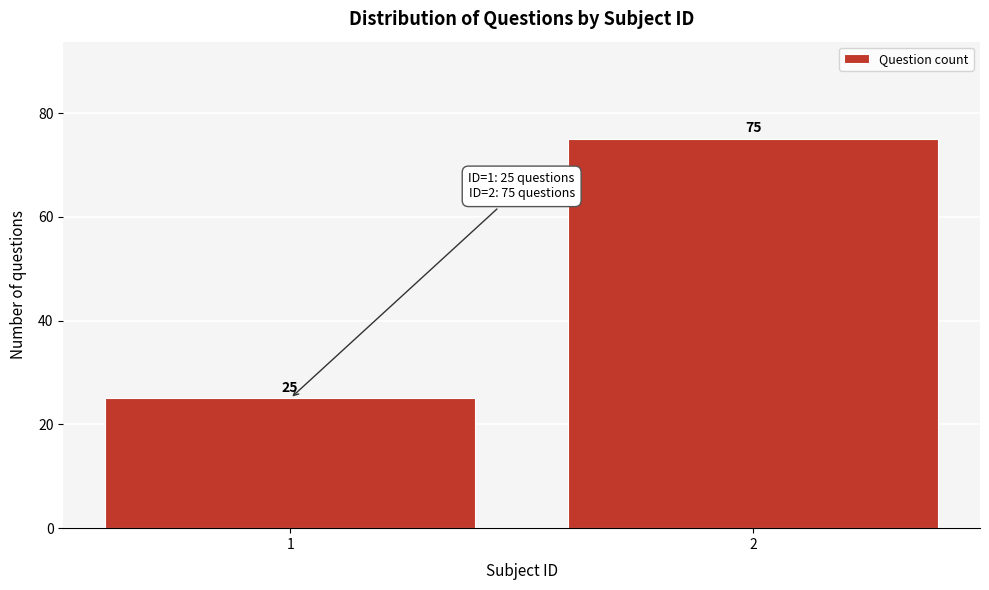

Reading right to left, what are all the values shown in this chart?

75	25